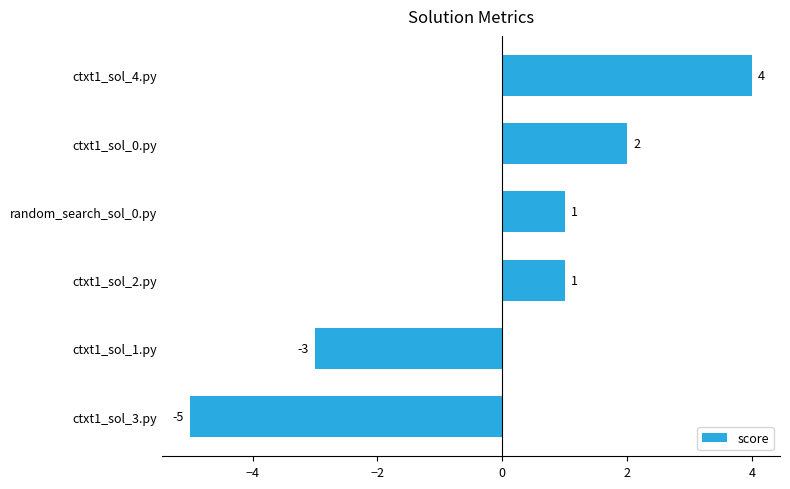

Reading bottom to top, extract all data points from this chart.

-5	-3	1	1	2	4